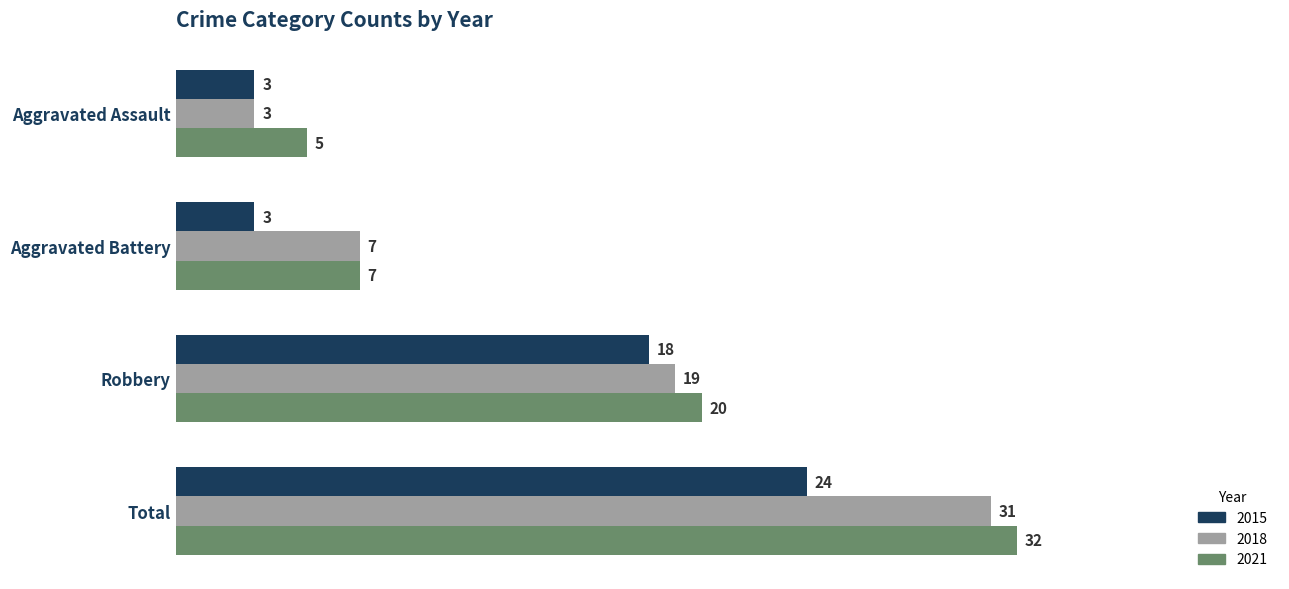

Which series has the largest range (max minus min)?

2018